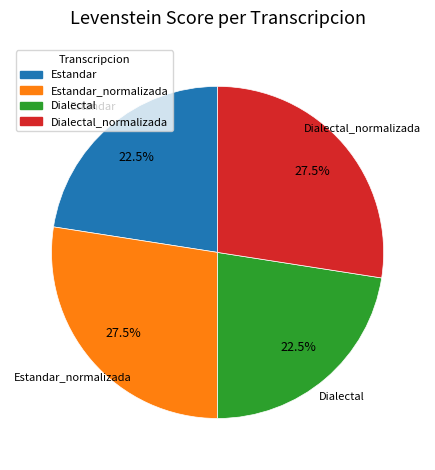

True or false: Dialectal_normalizada accounts for 19% of the total.

False